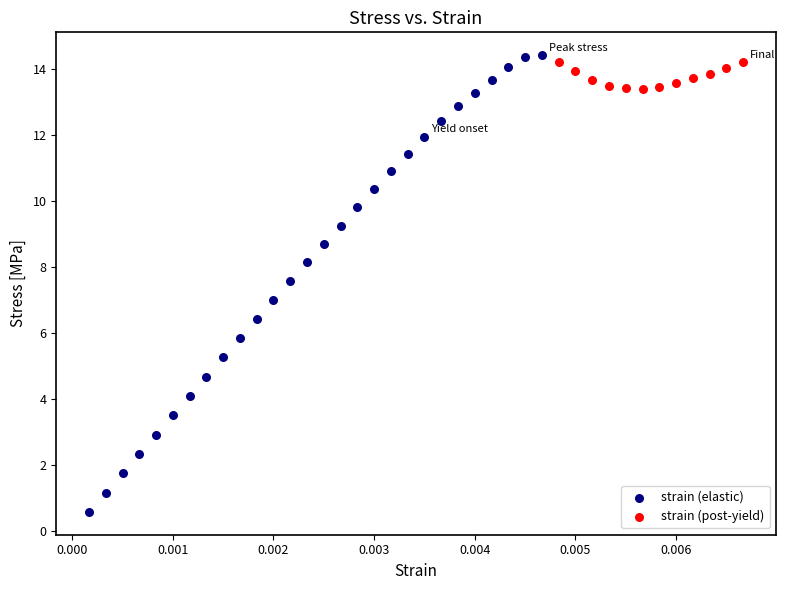

Which series reaches the minimum Y coordinate?

strain (elastic)